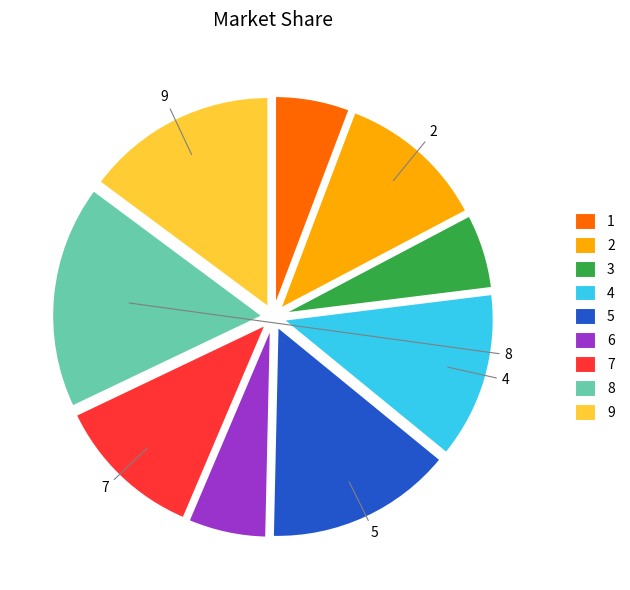

Combined, do 1 and 2 account for over 50%?

No